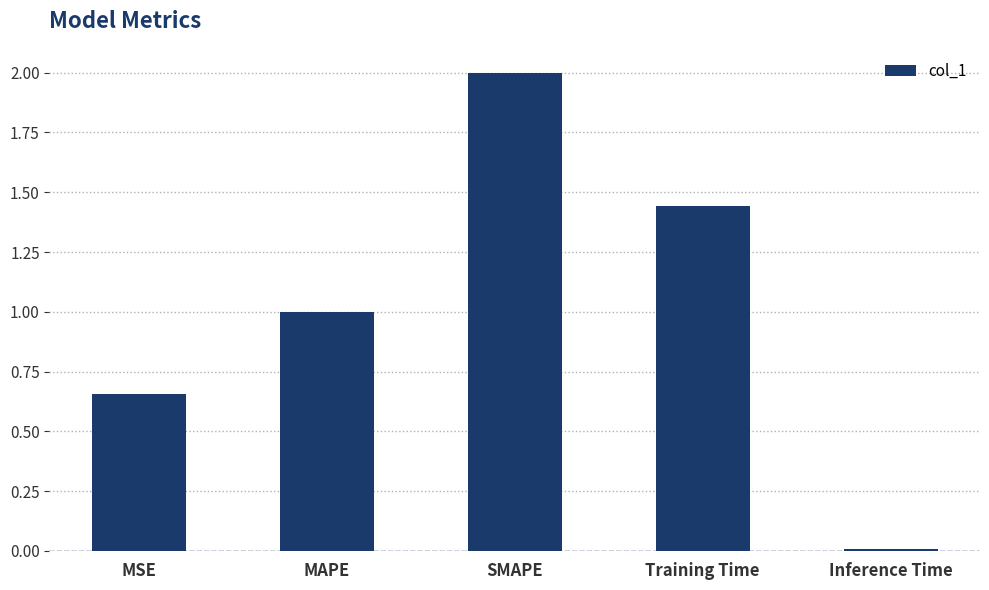

How many series are shown in this chart?

1